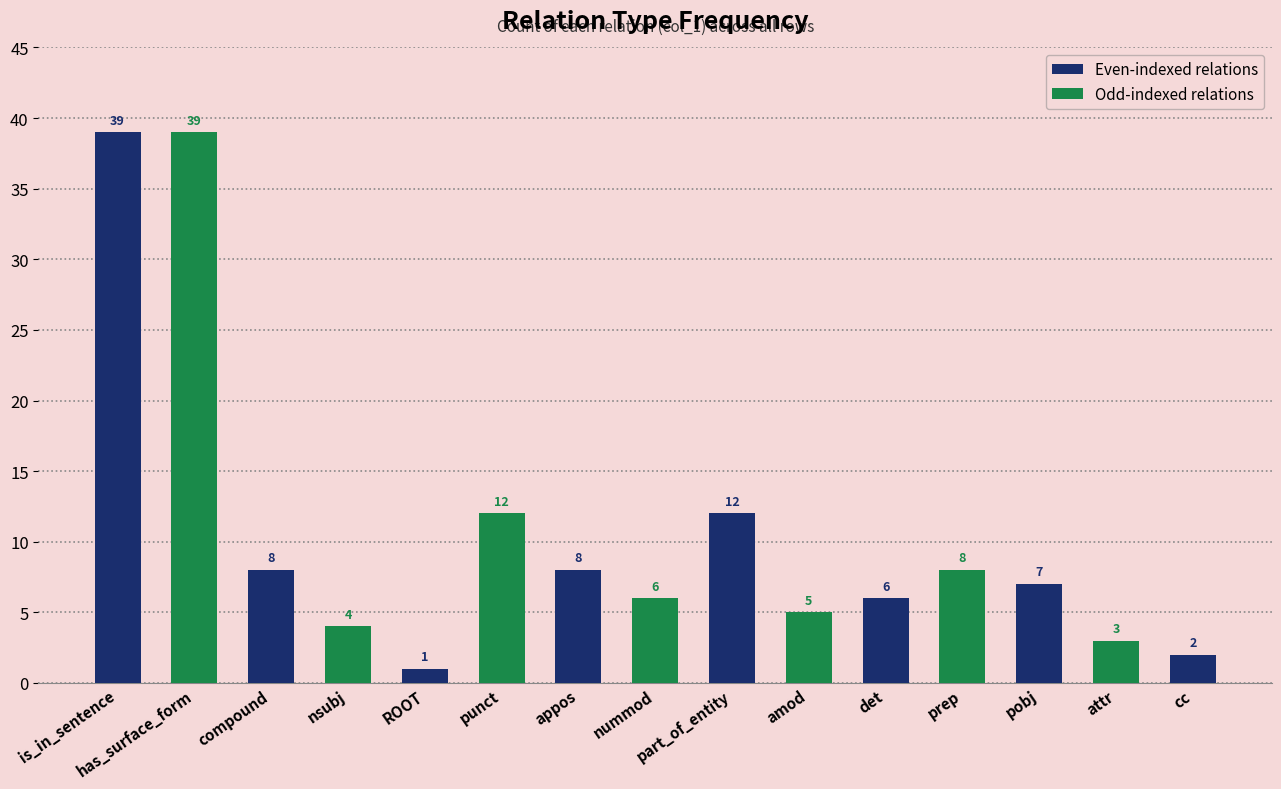

Rank the series by their average value, from lowest to highest.

Odd-indexed relations, Even-indexed relations